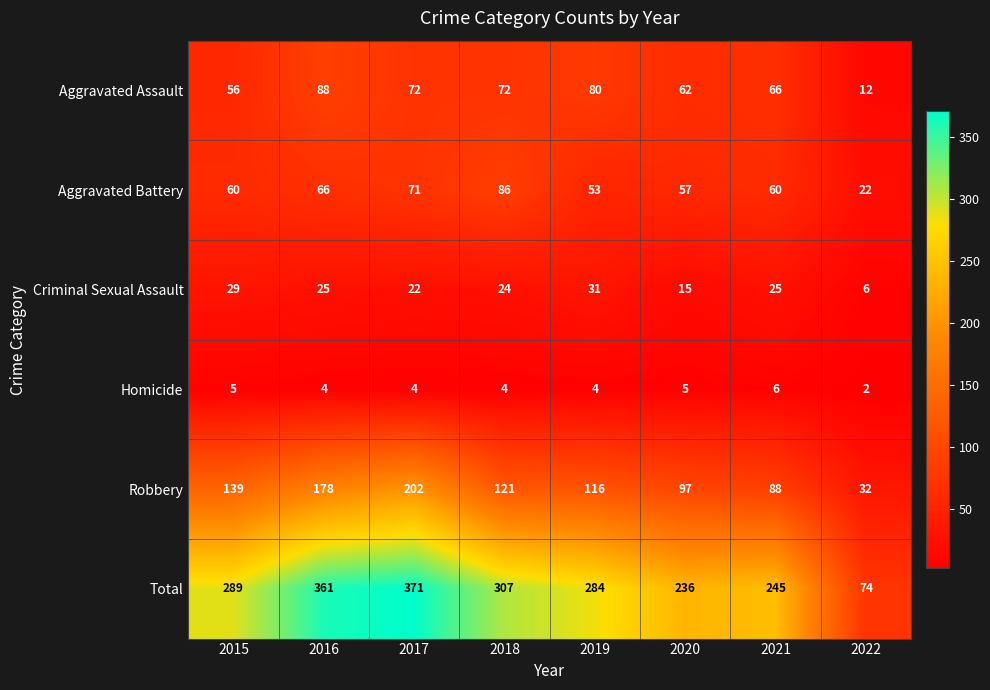

What is the average value of the Aggravated Assault series?

64